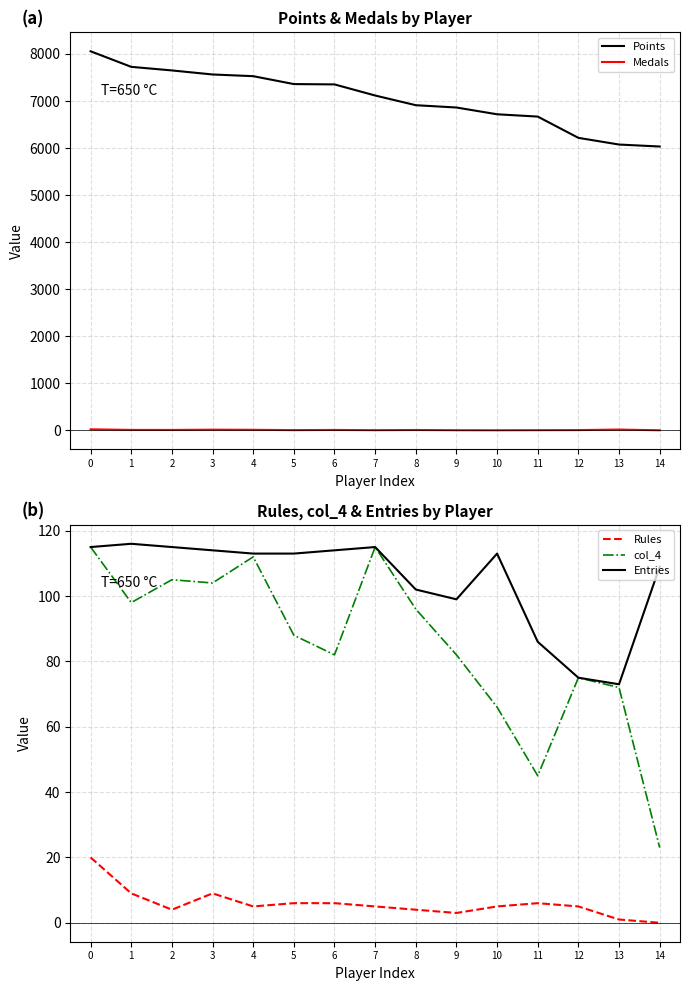

Which category has the lowest value in the Entries series?

13